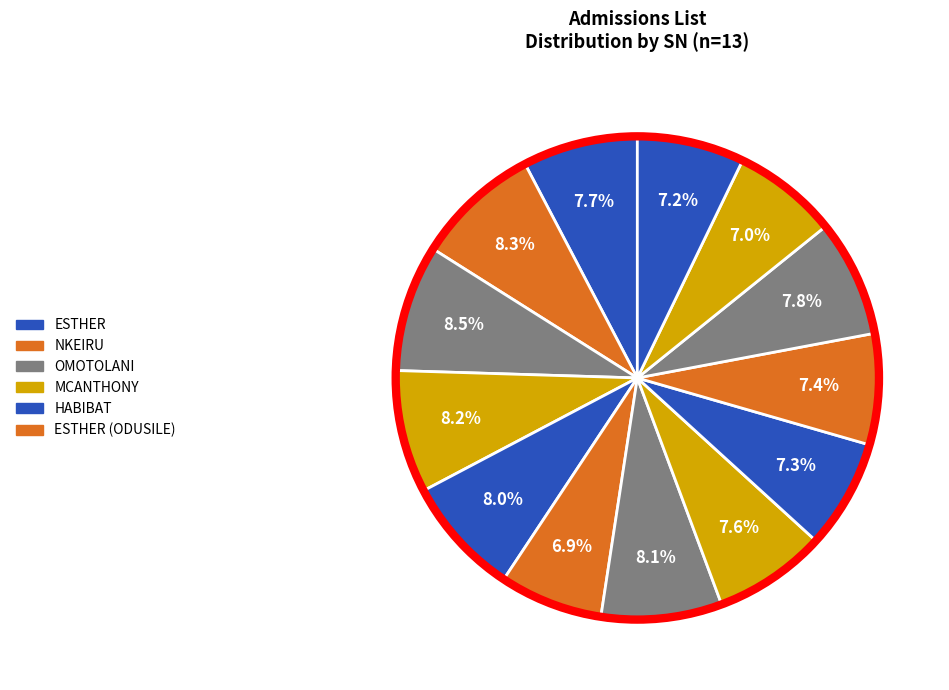

How many slices are in this pie chart?

13